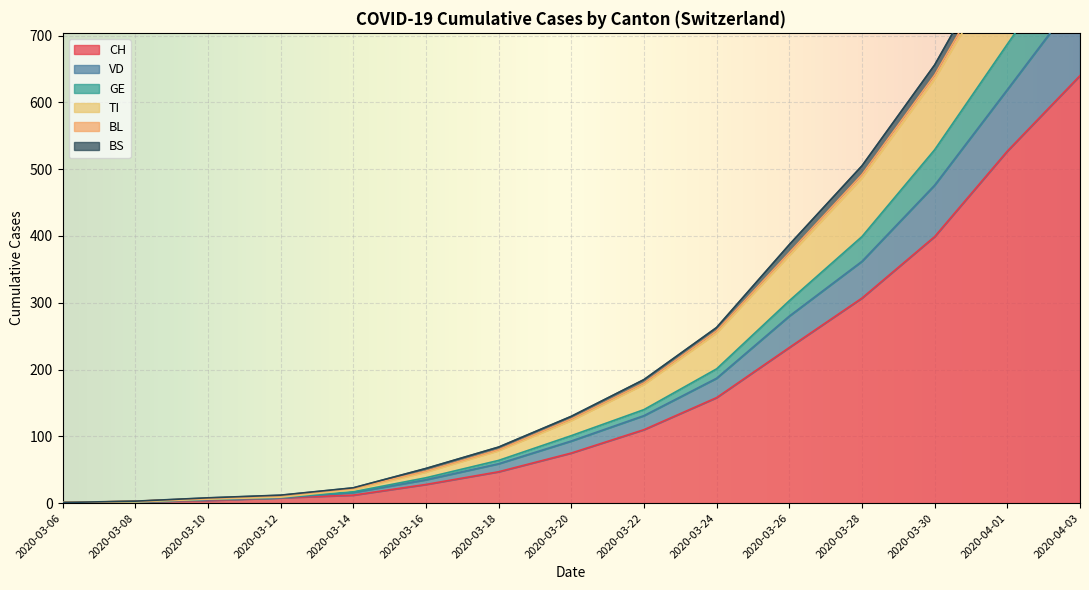

At which label is CH closest to 320?

2020-03-28